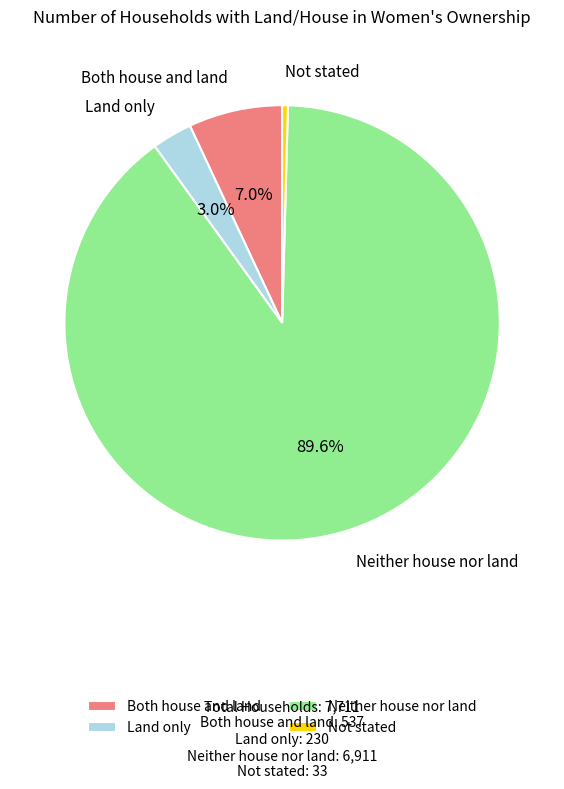

Which slice is the smallest?

Not stated